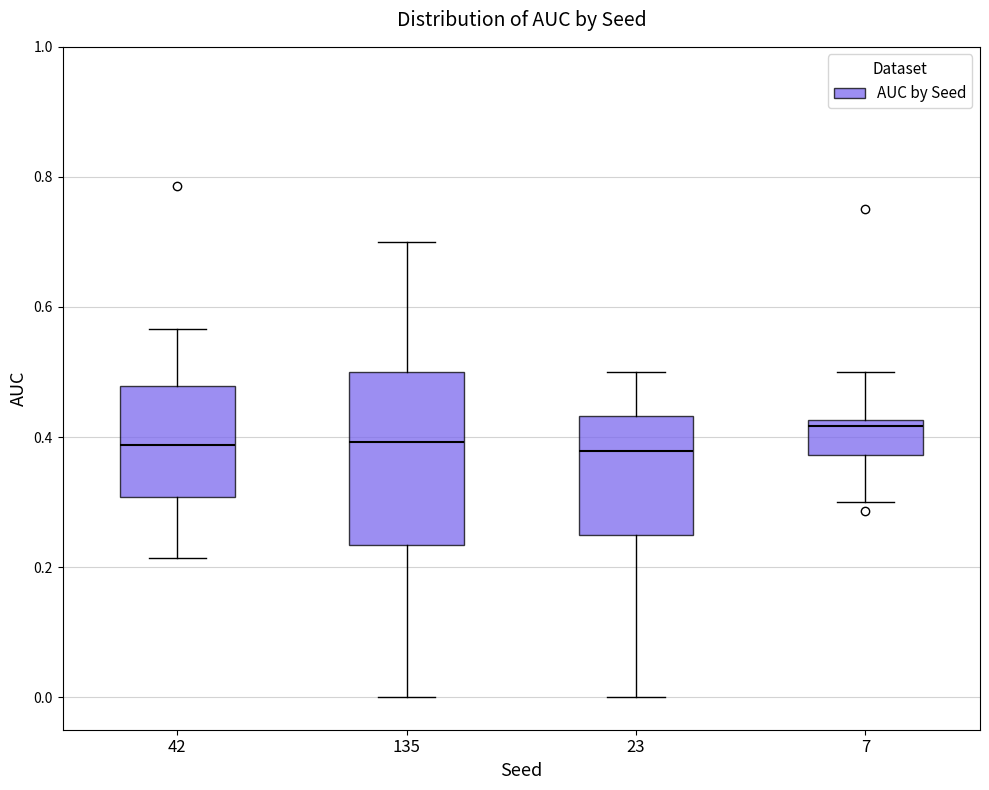

Which box is the tallest, from its lower edge to its upper edge?

135